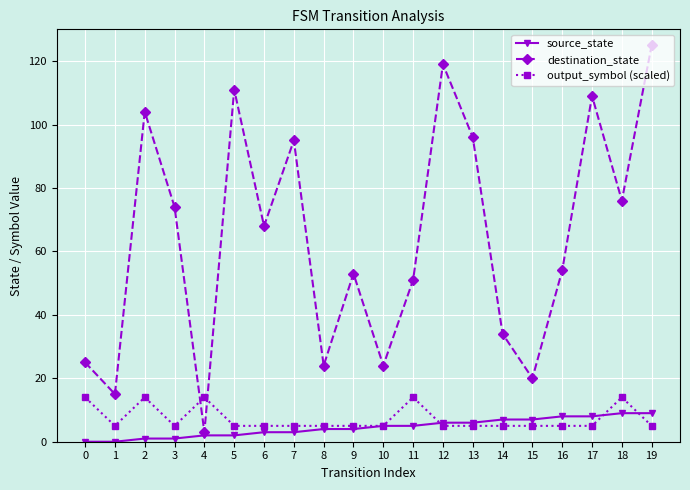

Is the value of source_state at 10 greater than the value of destination_state at 2?

No